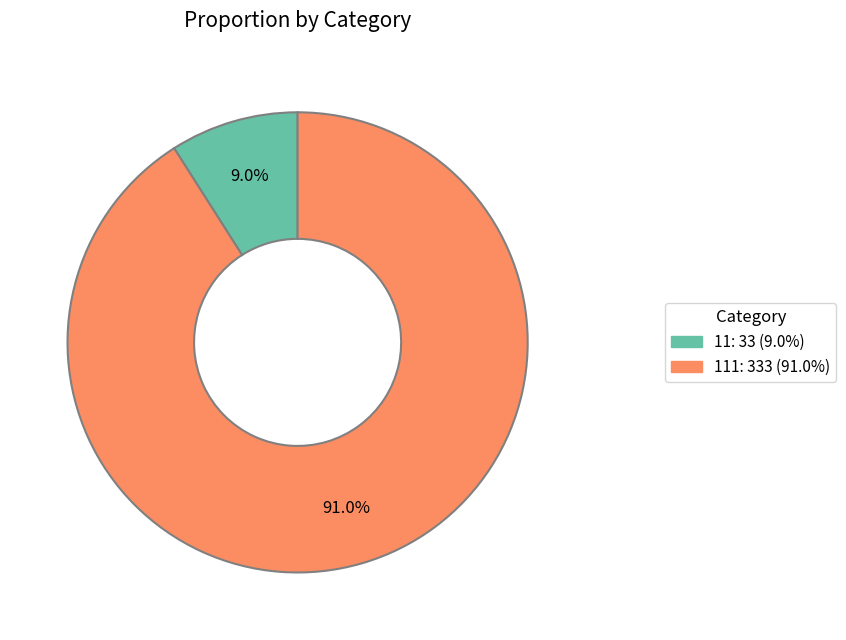

Does any single category account for the majority?

Yes